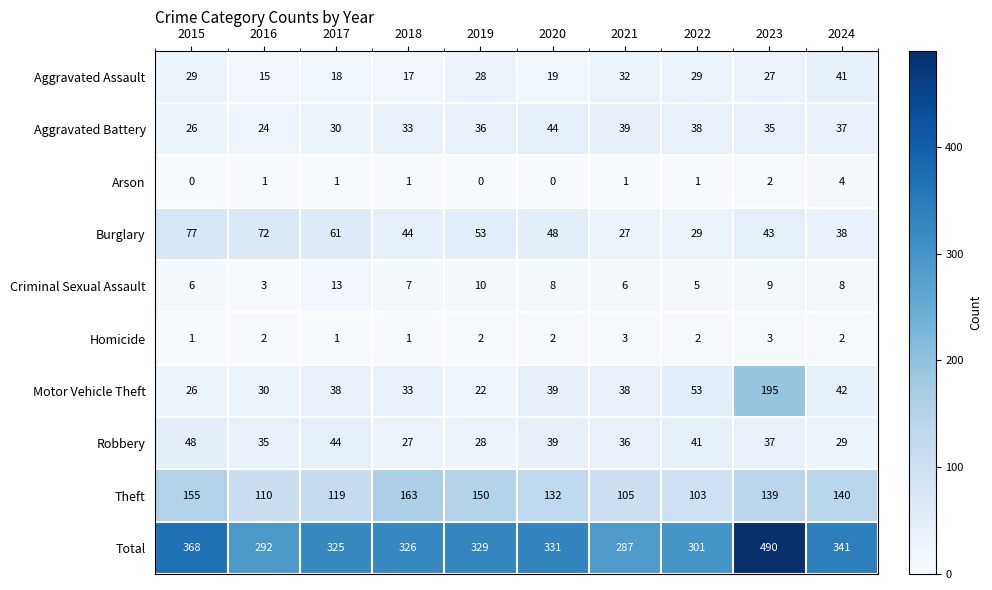

What is the total value across all series at 2024?

682